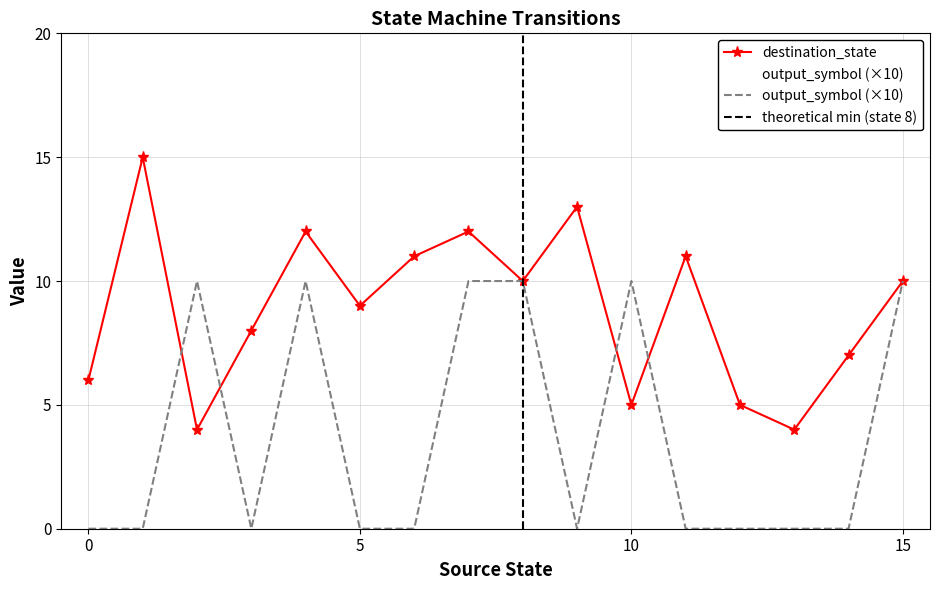

True or false: destination_state has more than 1 interior local peaks.

True